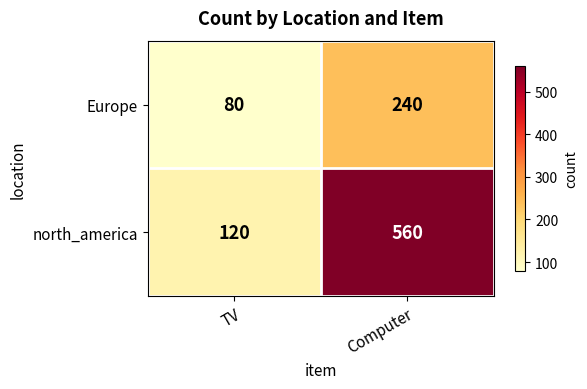

Reading left to right, transcribe all the data shown in this chart.

Europe: TV=80	Computer=240
north_america: TV=120	Computer=560